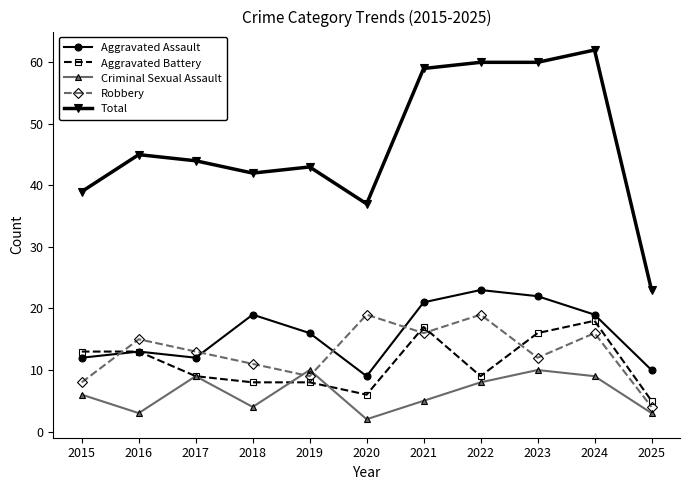

Which series has the largest range (max minus min)?

Total